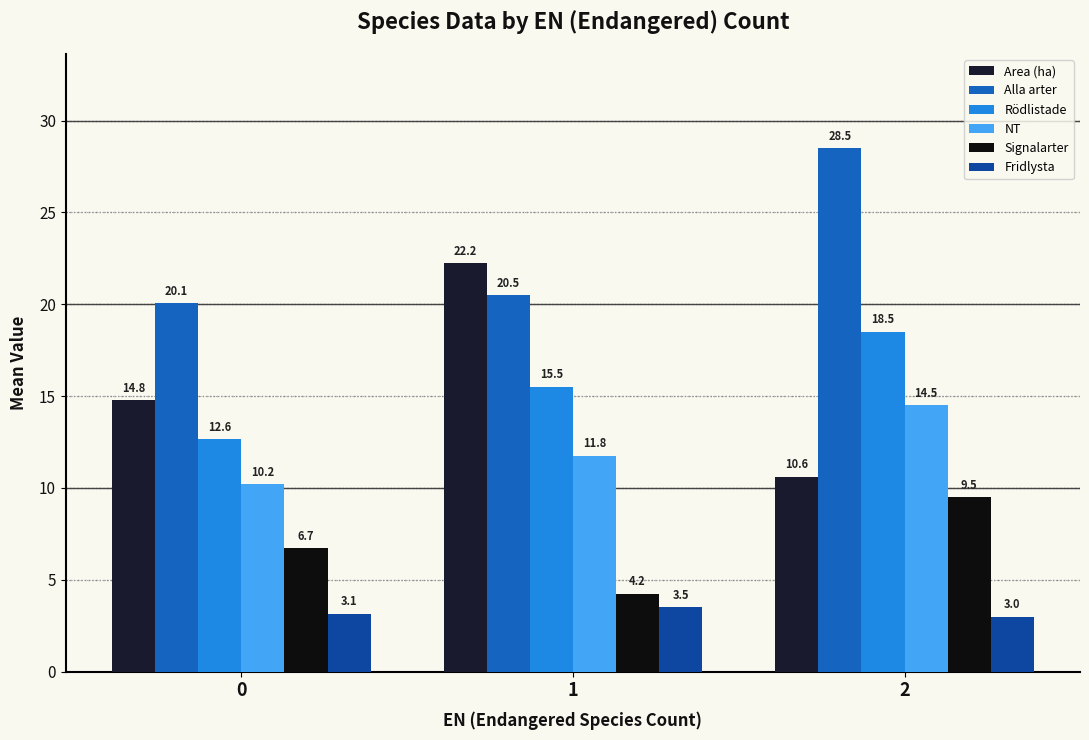

What is the value of the NT bar at the 3rd from the left?

14.5